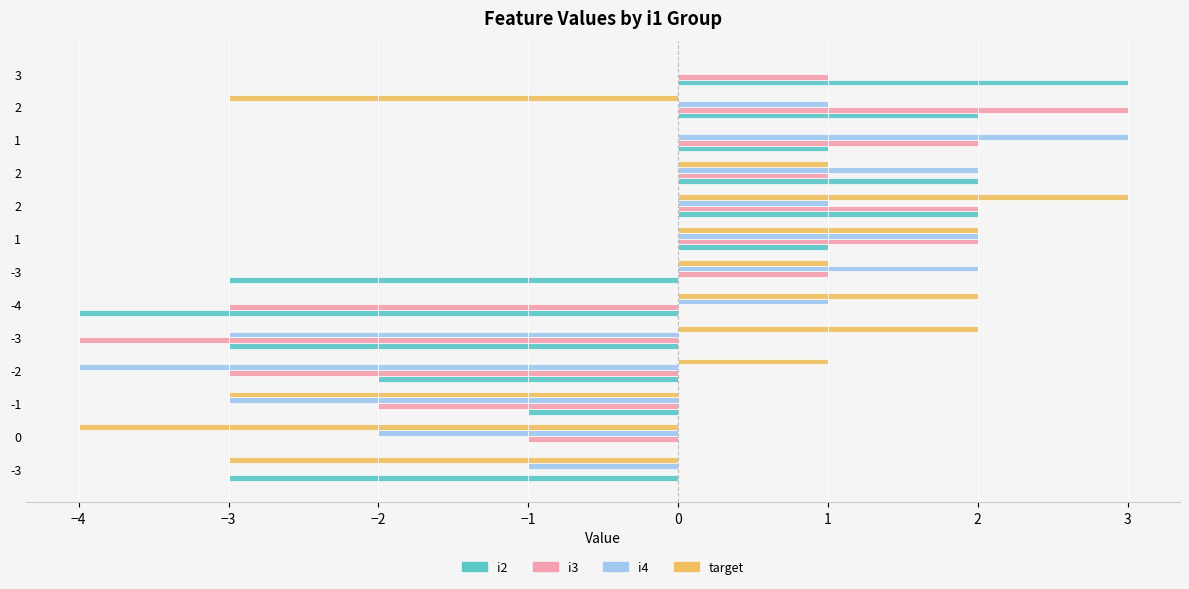

Reading right to left, list all the values displayed in this chart.

i2: 3	2	1	2	2	1	-3	-4	-3	-2	-1	0	-3
i3: 1	3	2	1	2	2	1	-3	-4	-3	-2	-1	0
i4: 0	1	3	2	1	2	2	1	-3	-4	-3	-2	-1
target: 0	-3	0	1	3	2	1	2	2	1	-3	-4	-3